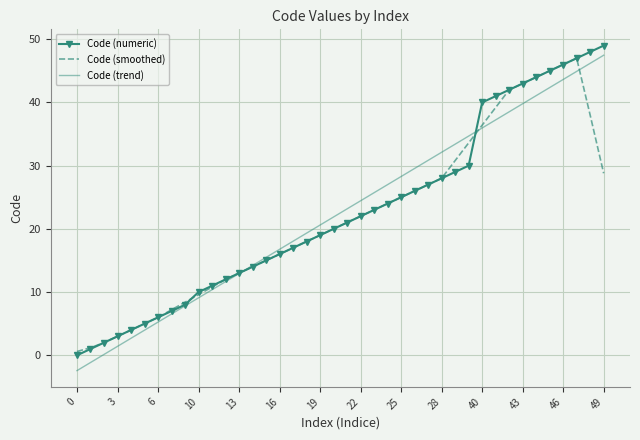

What is the maximum value shown in the chart?

49.0